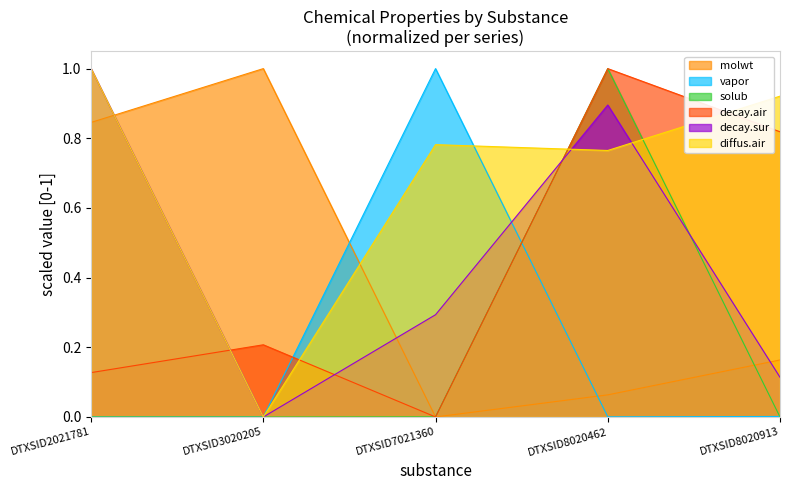

At DTXSID3020205, list the series in order from largest to smallest.

molwt, decay.air, vapor, solub, decay.sur, diffus.air